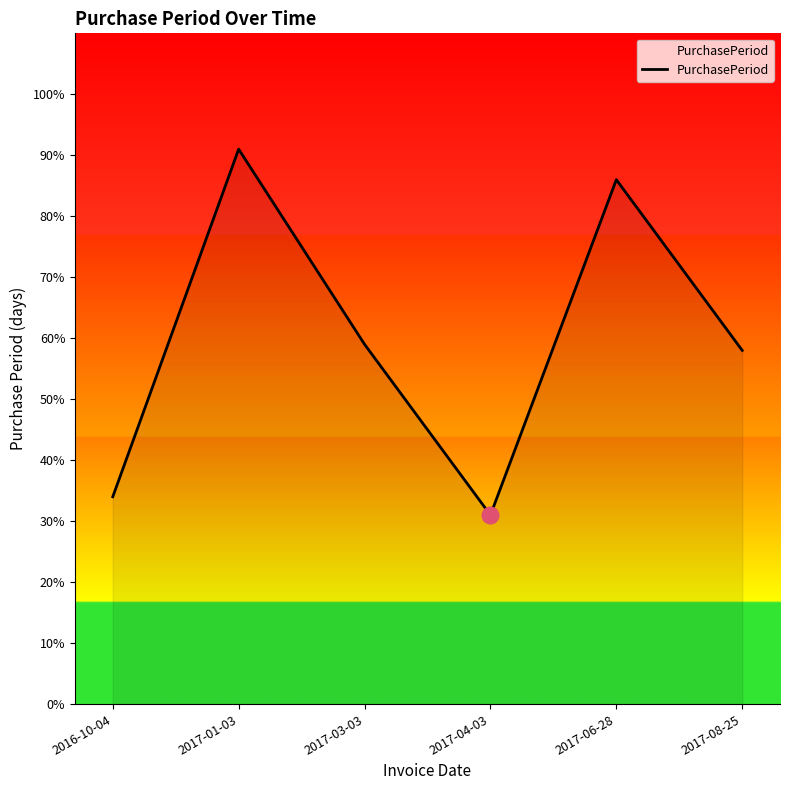

List the labels in order of value, smallest first.

2017-04-03, 2016-10-04, 2017-08-25, 2017-03-03, 2017-06-28, 2017-01-03